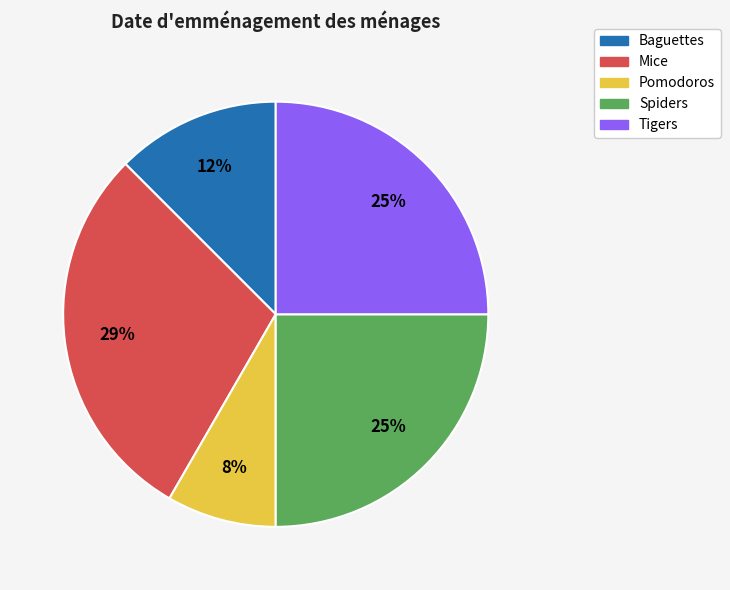

Approximately how many times larger is the value at Mice compared to Tigers?

1.2